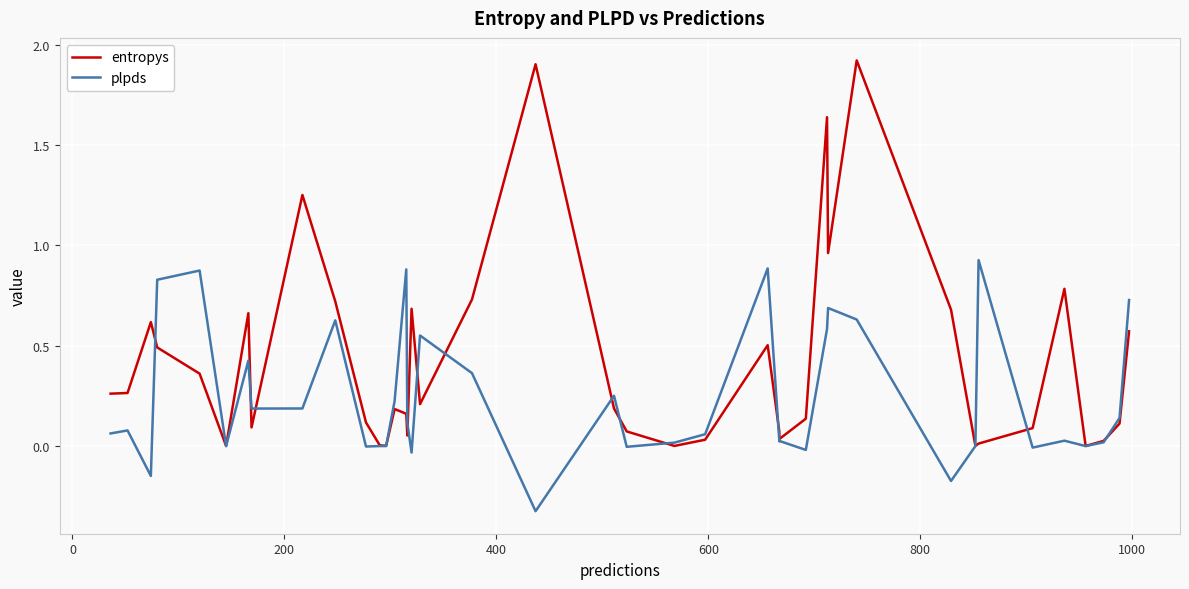

How many interior local peaks does the entropys series have?

10